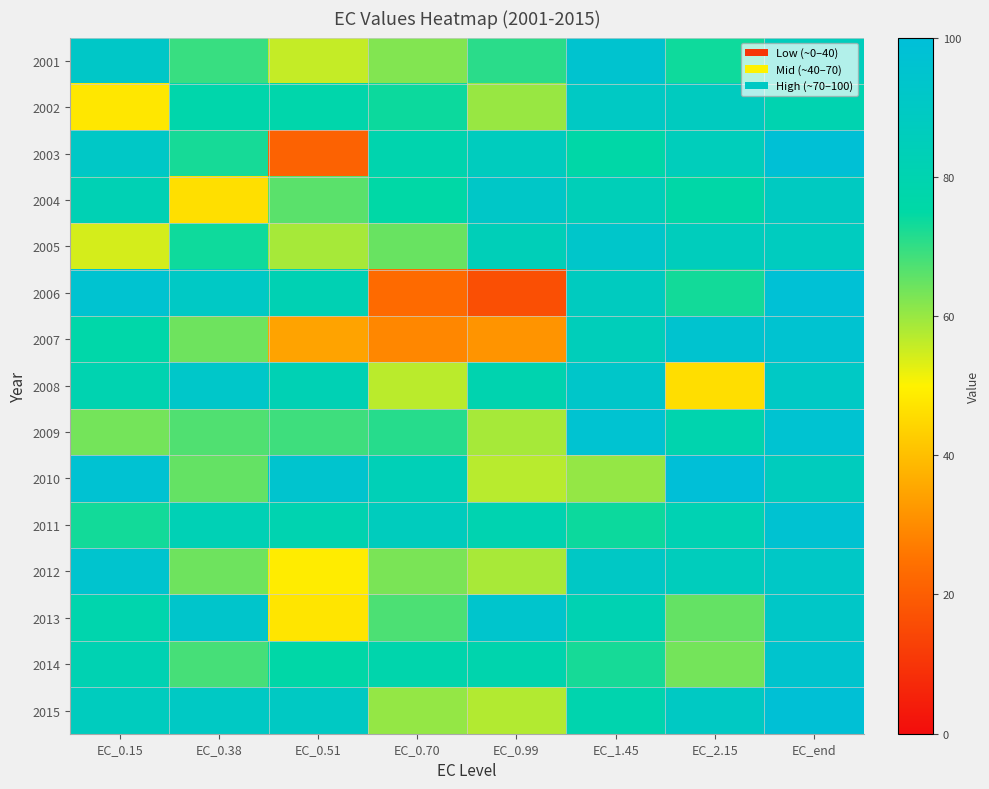

Count the number of data series in this chart.

15